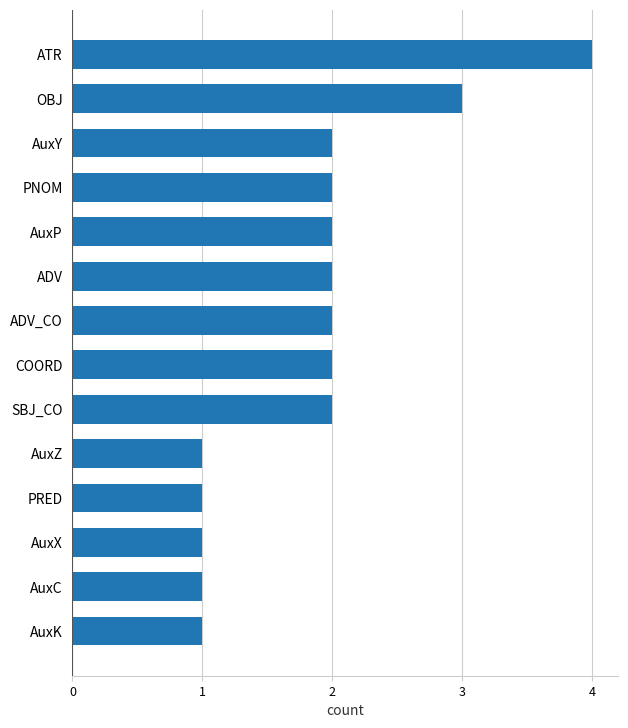

How many data points does each series have?

14